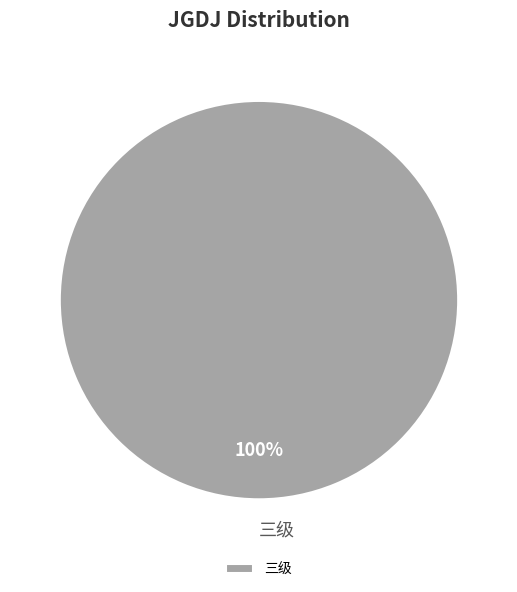

Rank the categories by value from highest to lowest.

三级